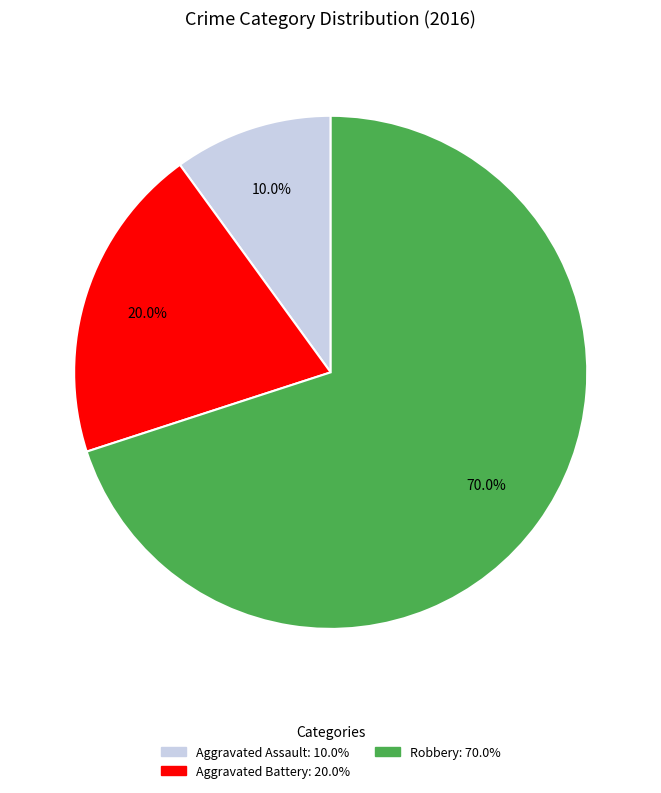

To the nearest percent, what is the combined percentage of Robbery and Aggravated Battery?

90%